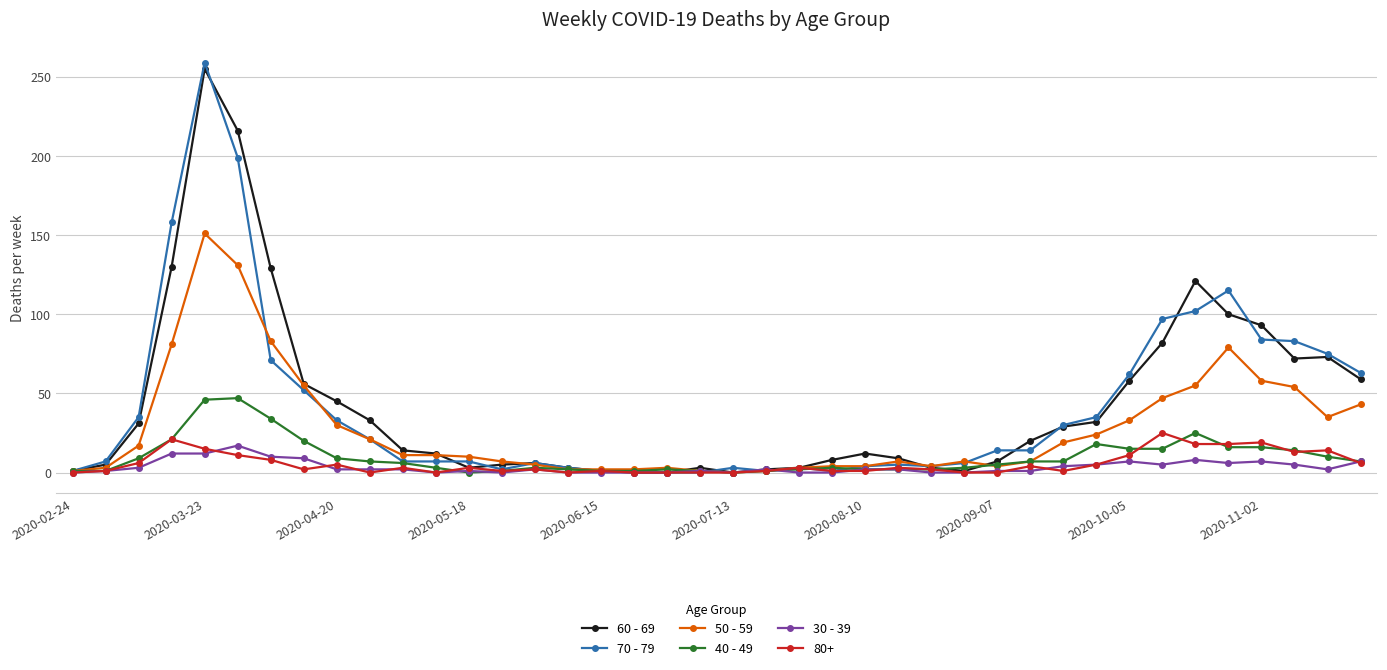

At how many categories does at least one series exceed 87?

8